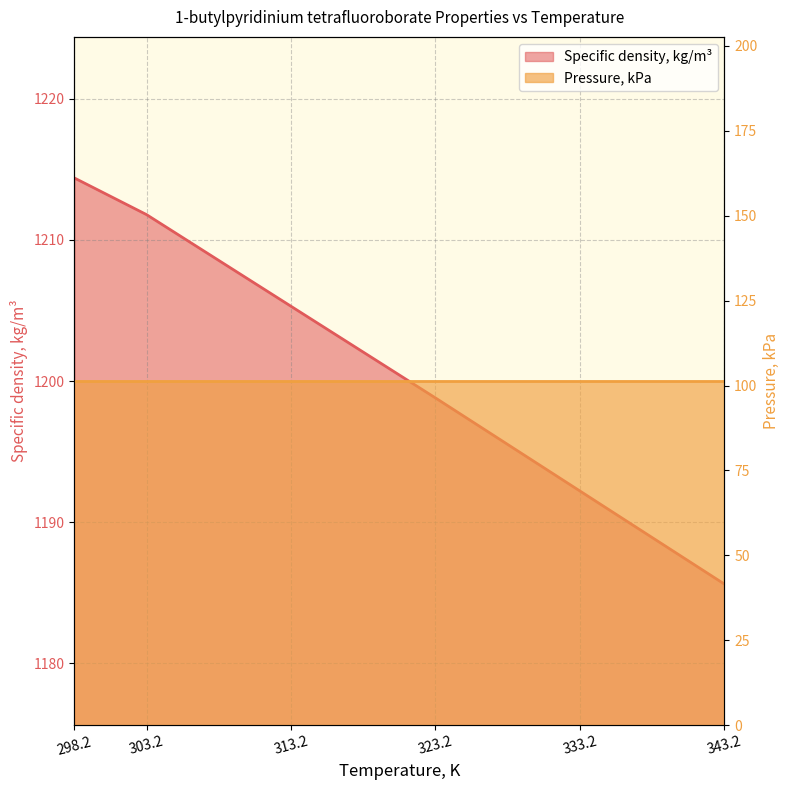

What is the approximate value at 313.2?

1205.3